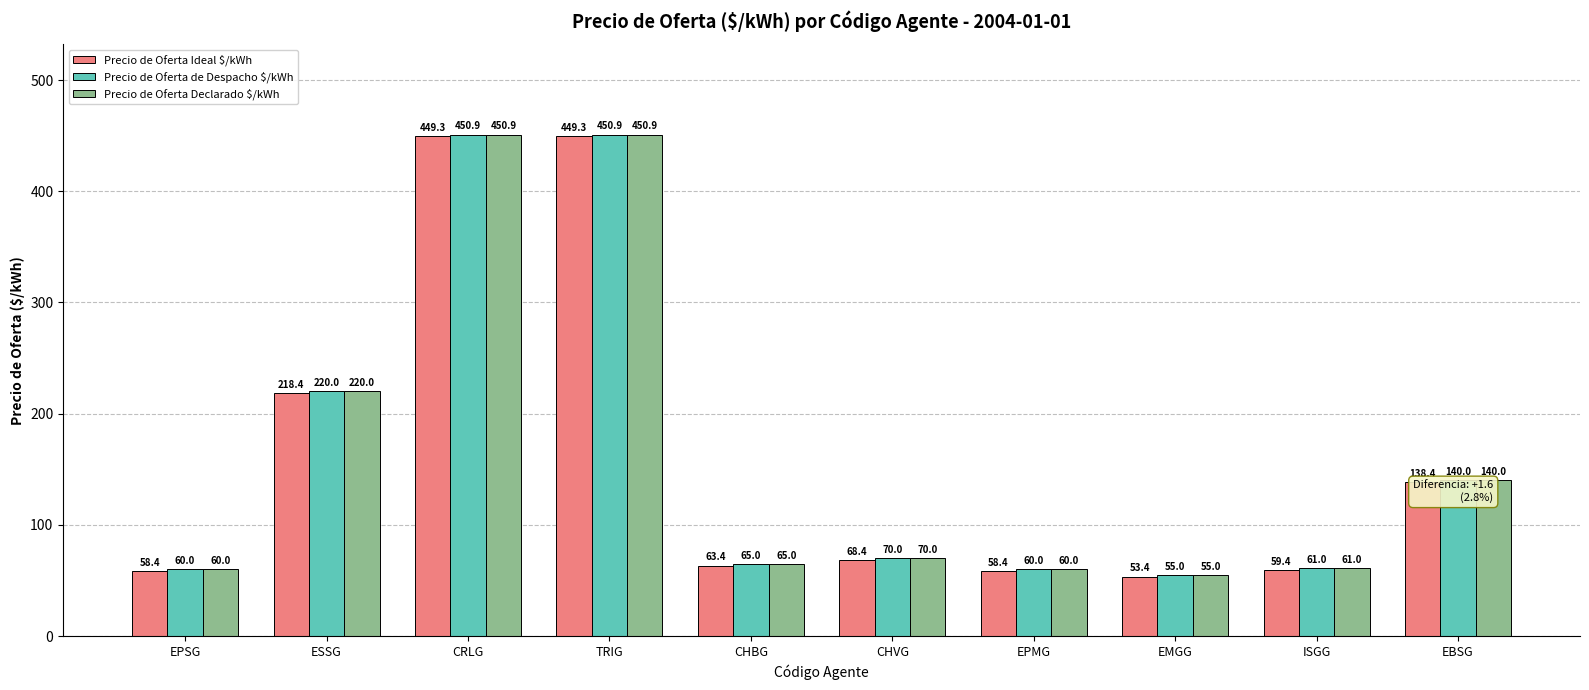

What is the total value across all series at EBSG?

418.4